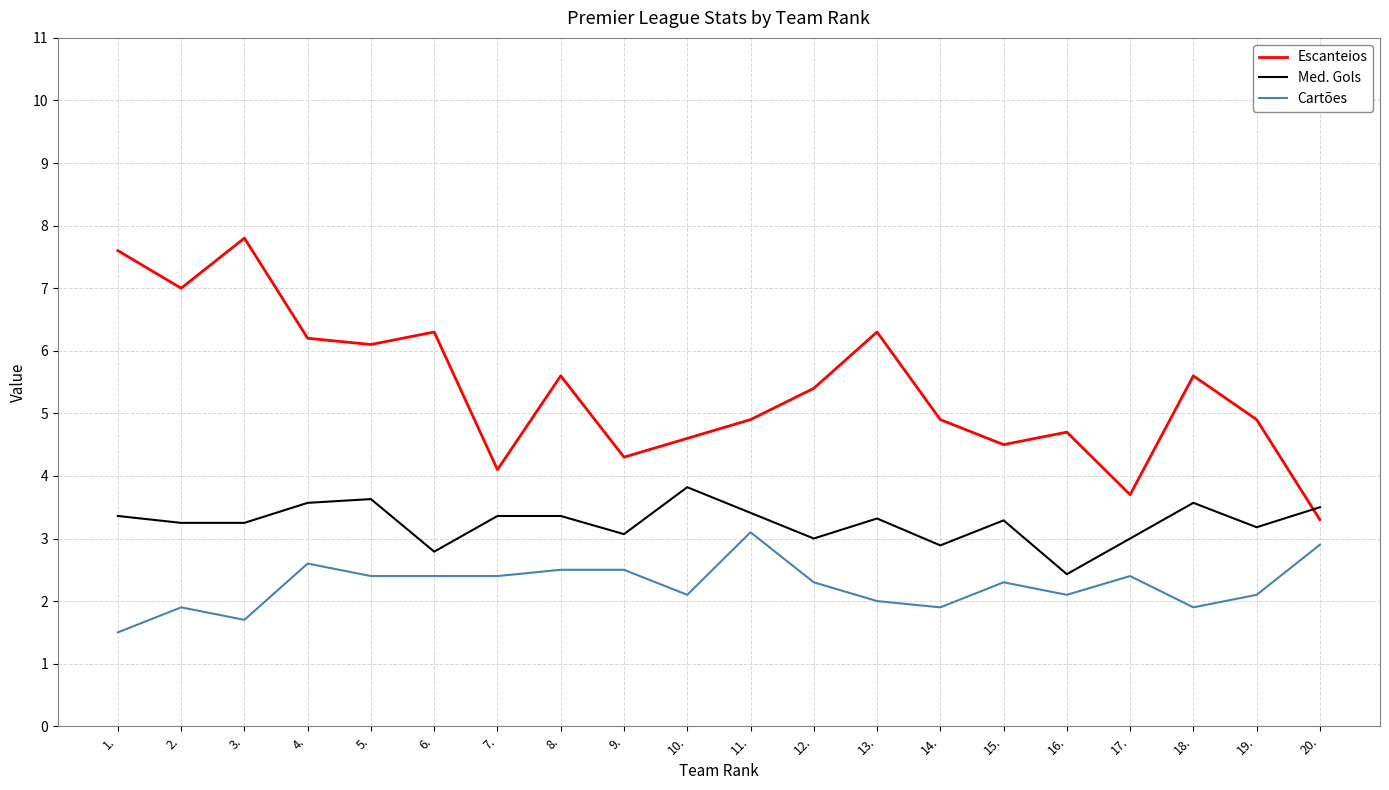

Rank the series at 3. from highest to lowest value.

Escanteios, Med. Gols, Cartões